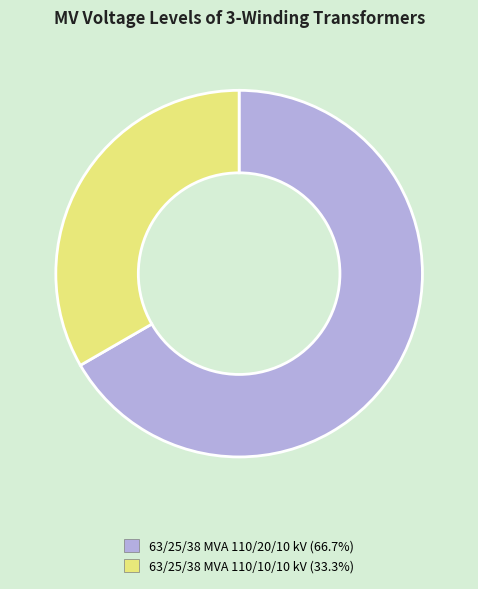

What is the smallest slice in the pie chart?

63/25/38 MVA 110/10/10 kV